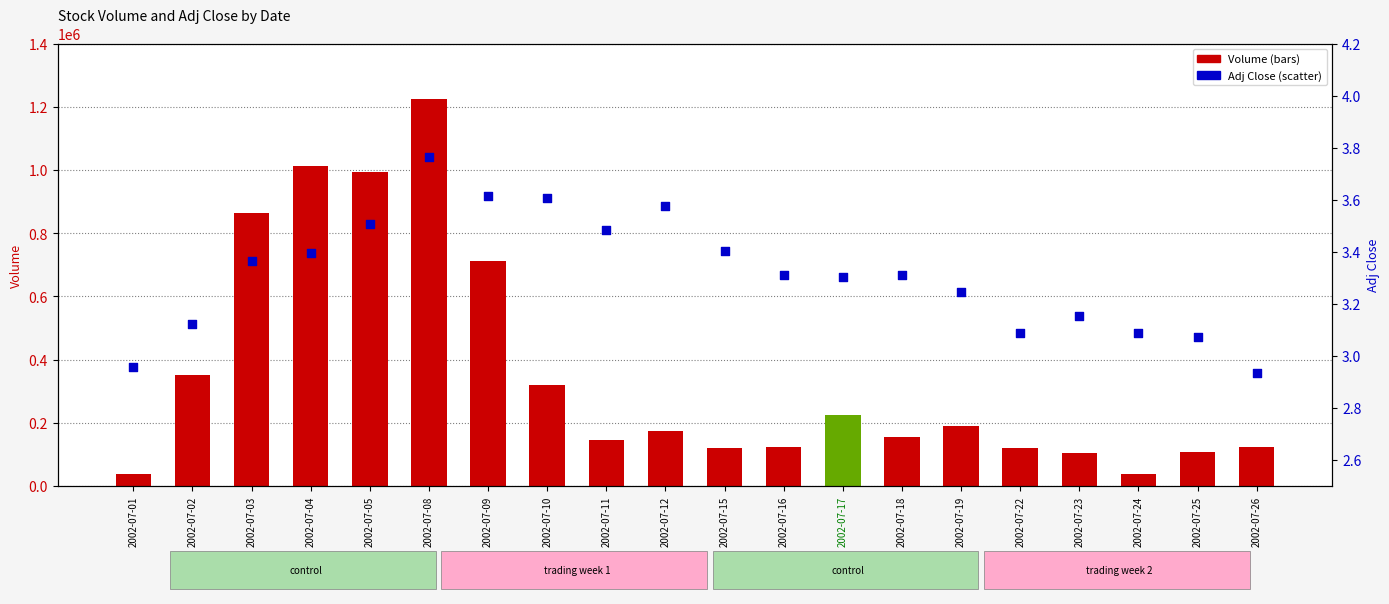

Is the value of Volume at 2002-07-11 greater than the value of Adj Close at 2002-07-04?

Yes